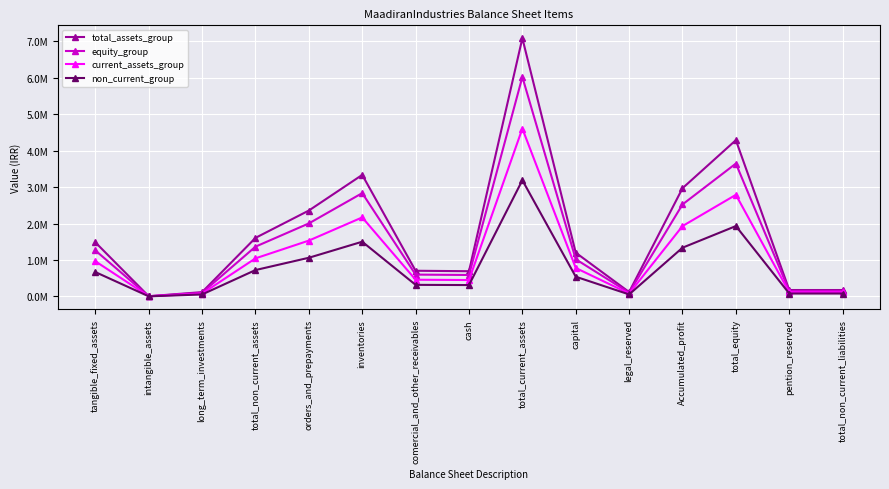

Is it true that total_assets_group equals 4261.0 at intangible_assets?

True